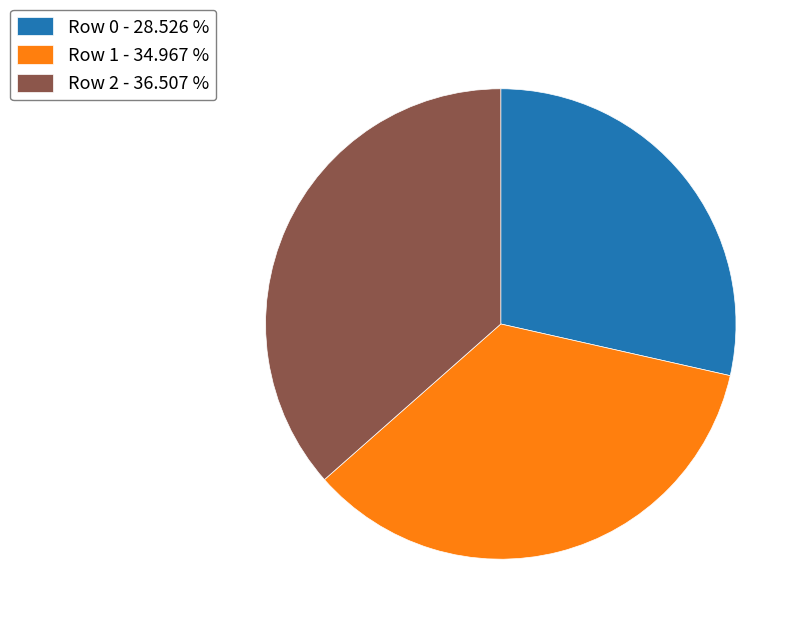

Is Row 2 - 36.507 % the majority of the pie?

No